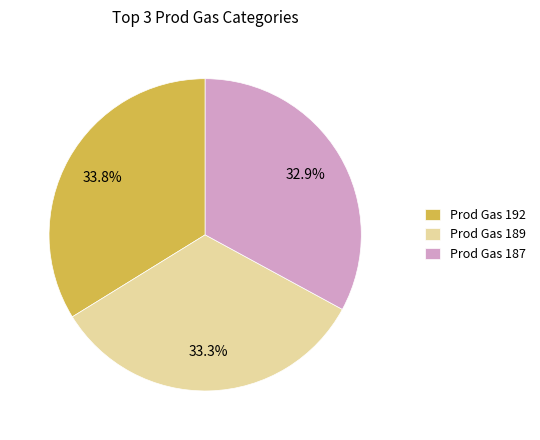

To the nearest percent, what portion does Prod Gas 192 represent?

34%